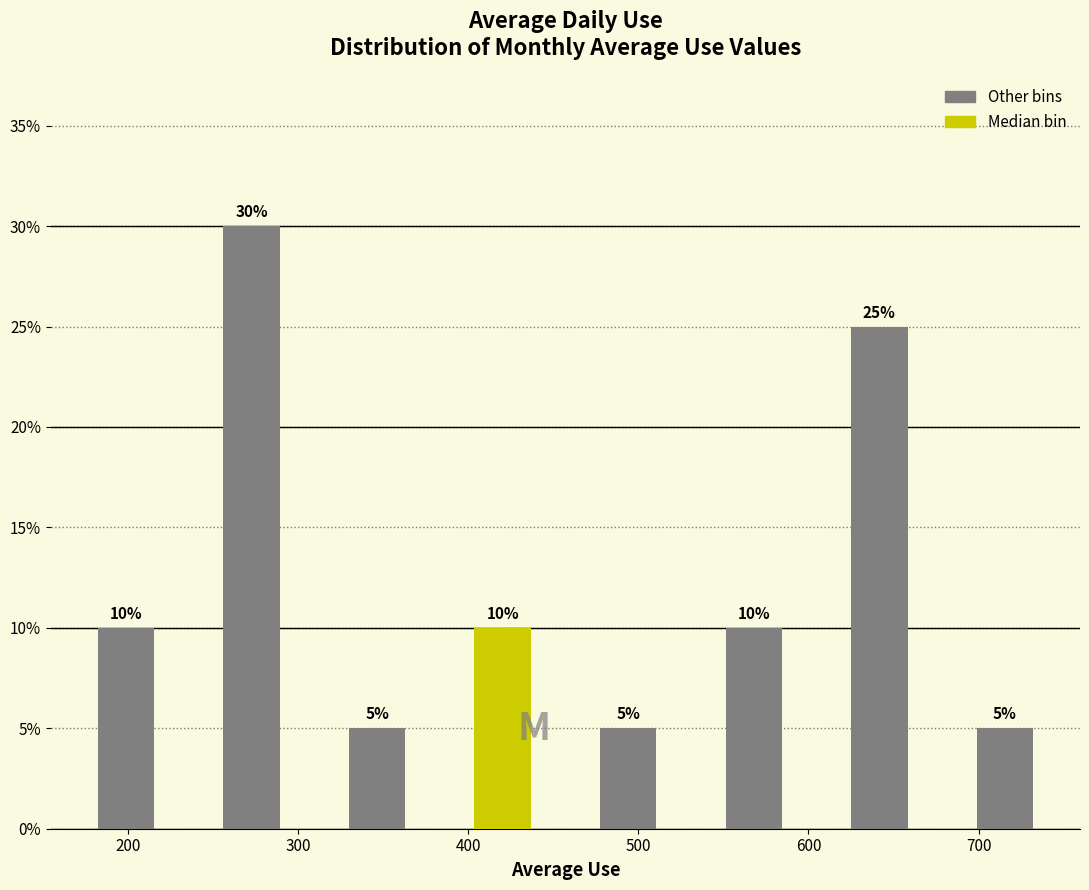

Which range on the x-axis has the tallest bar?

240 to 310